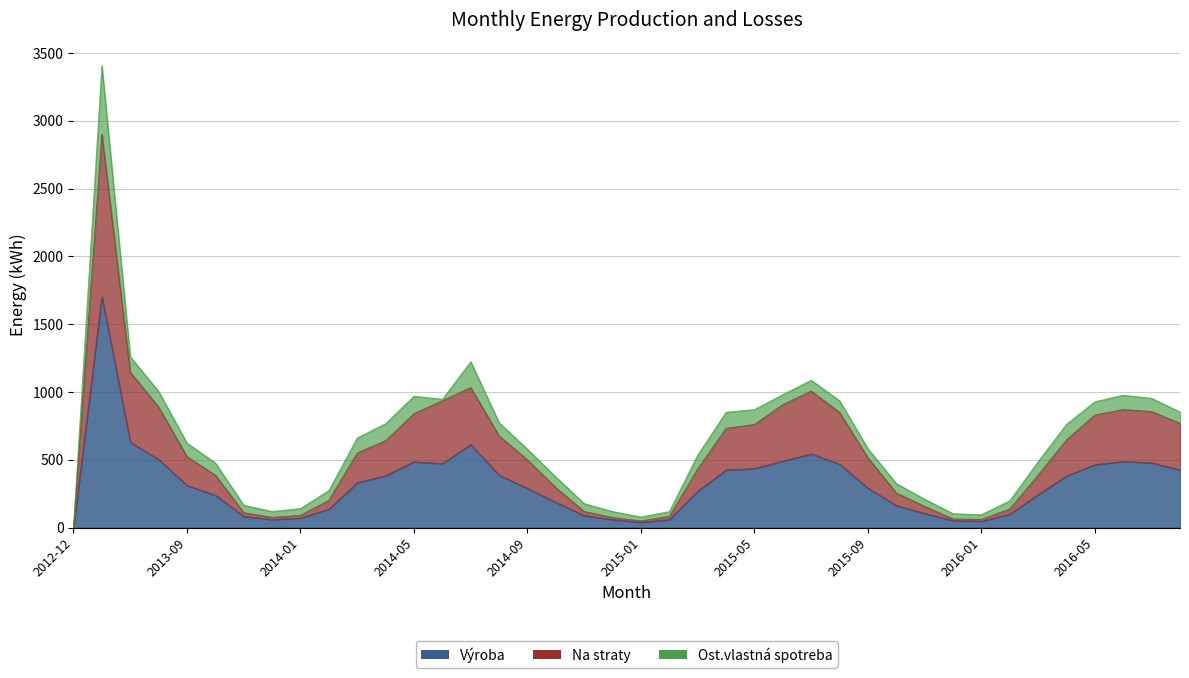

Which series changed the most between 2014-10 and 2016-02?

Na straty